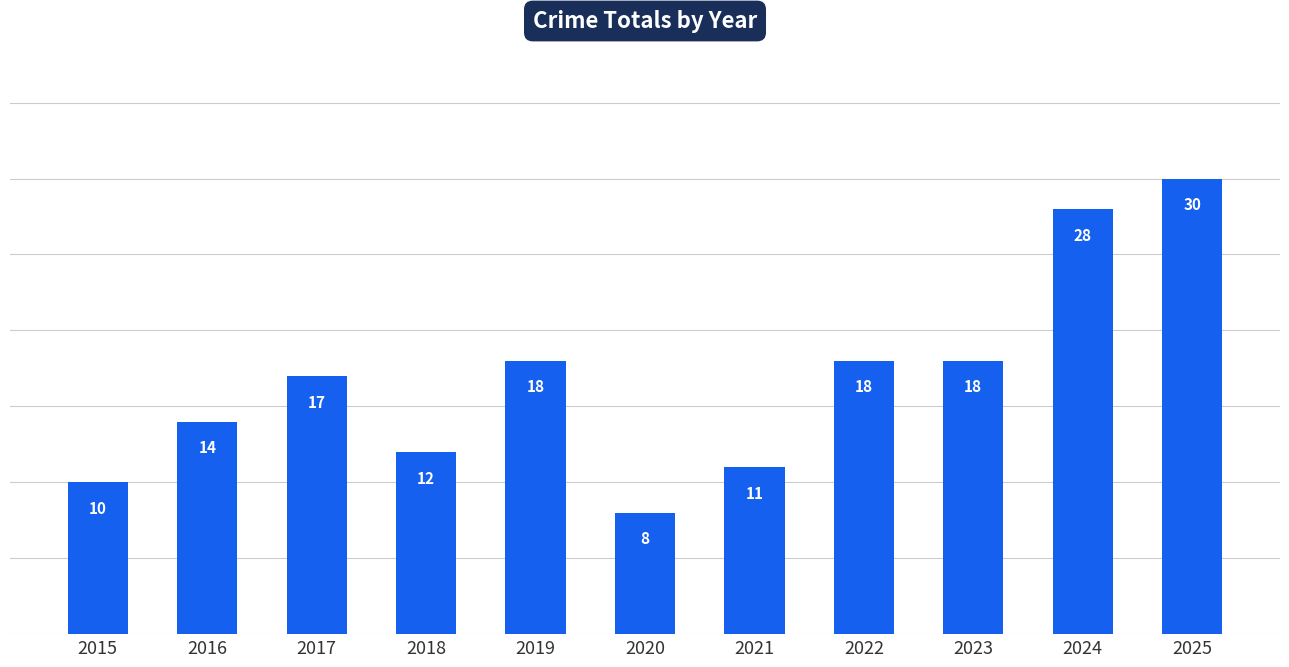

What is the approximate value at 2017?

17